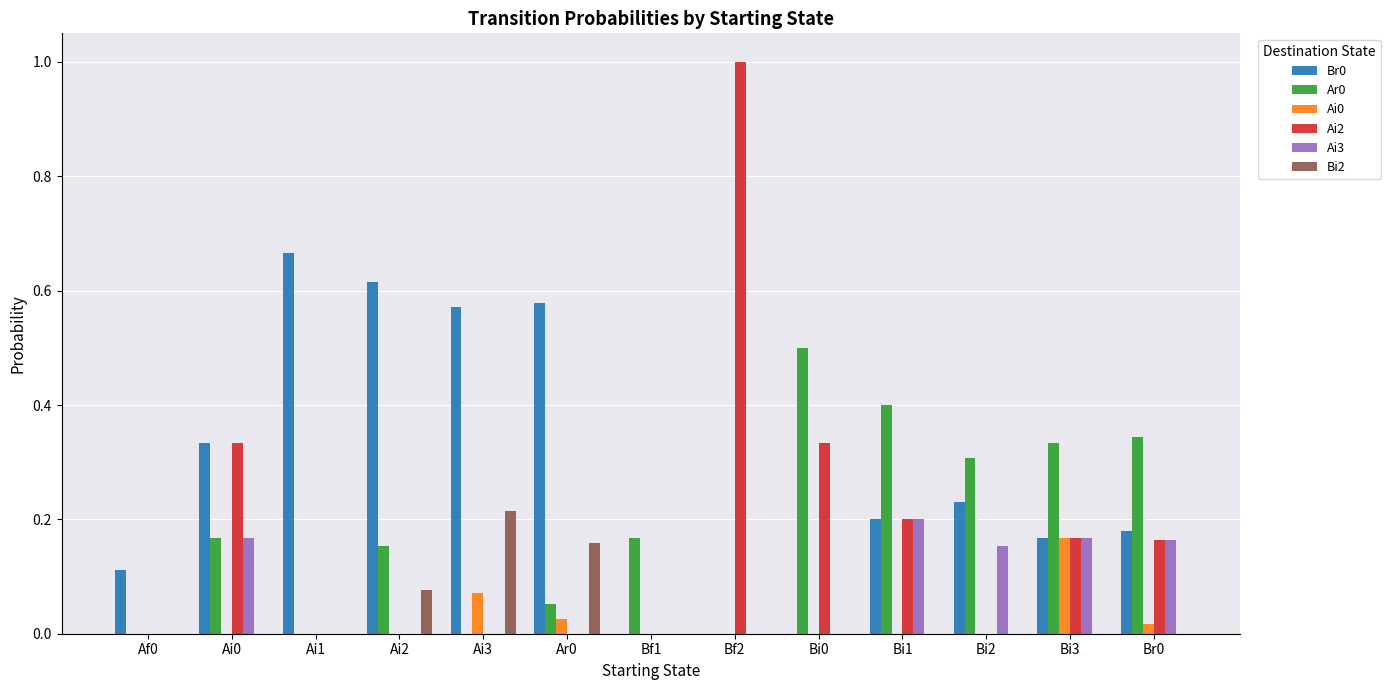

Count the Ar0 values in the range 0 to 1.

13